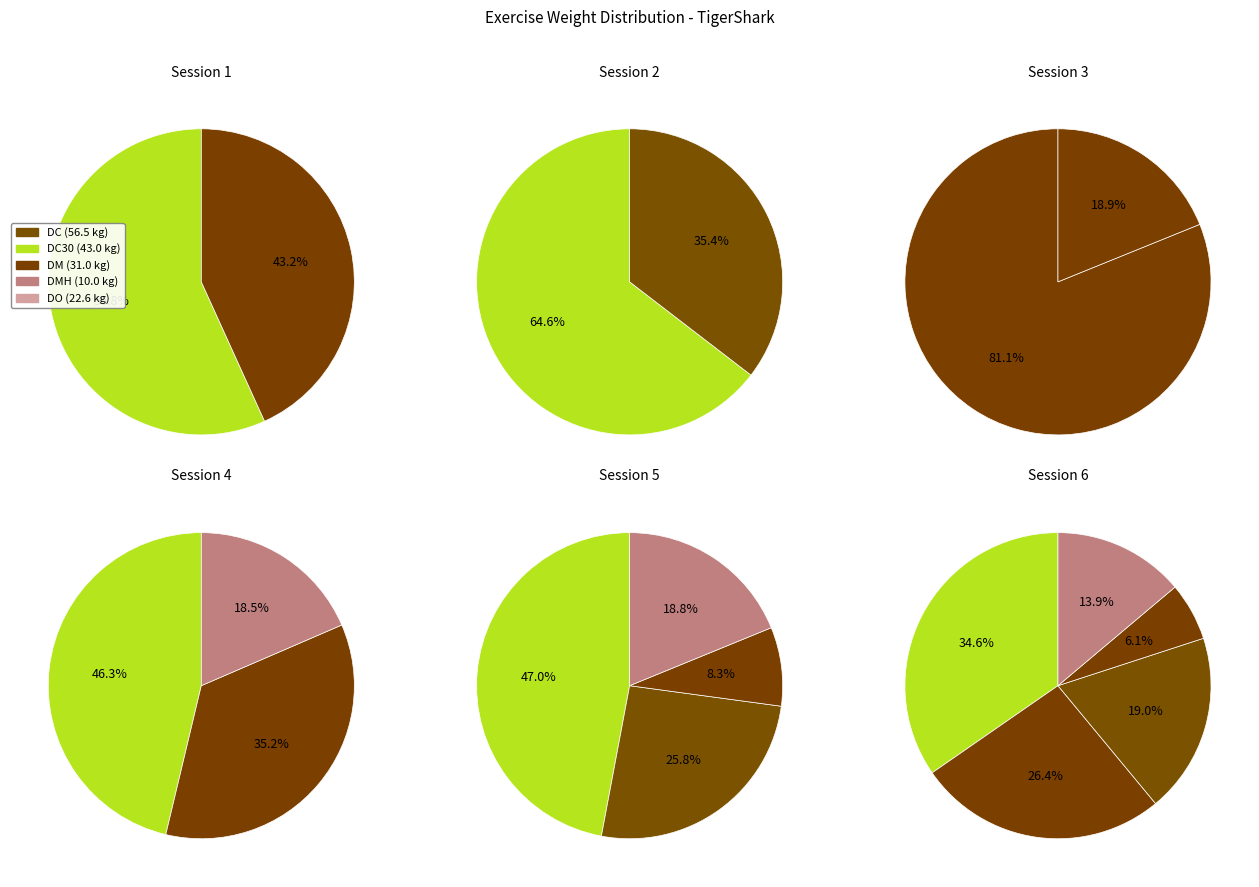

What is the total percentage of DMH and DC30?

32.5%